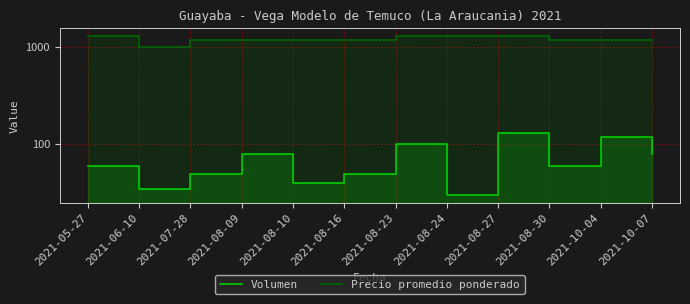

What is the maximum value shown in the chart?

1300